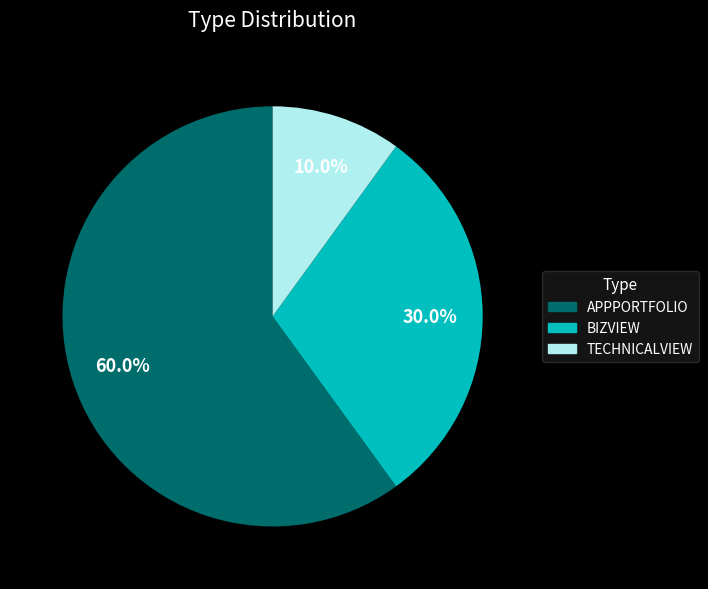

The APPPORTFOLIO slice represents 60% of the pie. True or false?

True